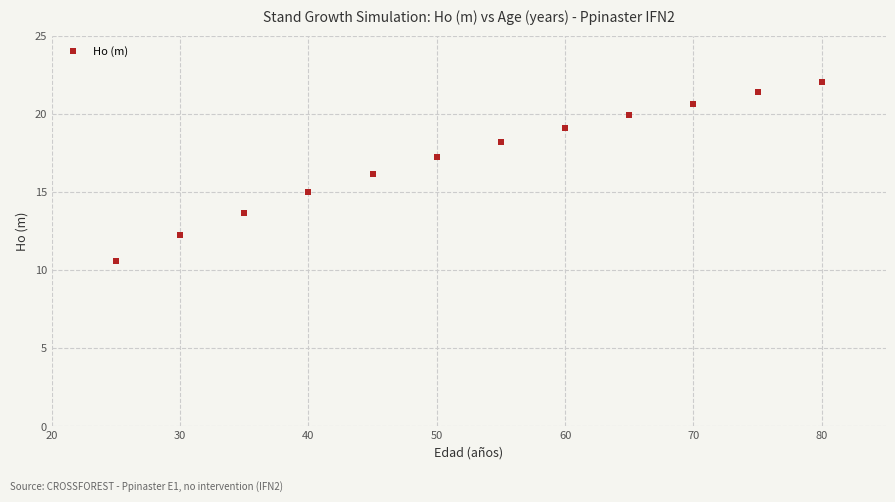

What is the range of Y values (max minus min)?

11.5